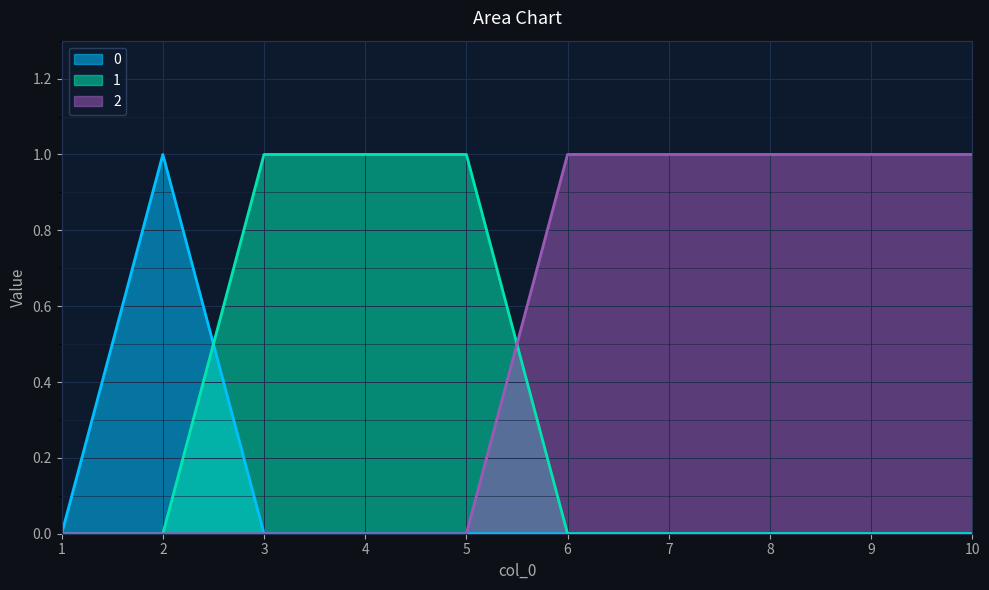

Reading left to right, extract all data points from this chart.

0: 1=0	2=1	3=0	4=0	5=0	6=0	7=0	8=0	9=0	10=0
1: 1=0	2=0	3=1	4=1	5=1	6=0	7=0	8=0	9=0	10=0
2: 1=0	2=0	3=0	4=0	5=0	6=1	7=1	8=1	9=1	10=1